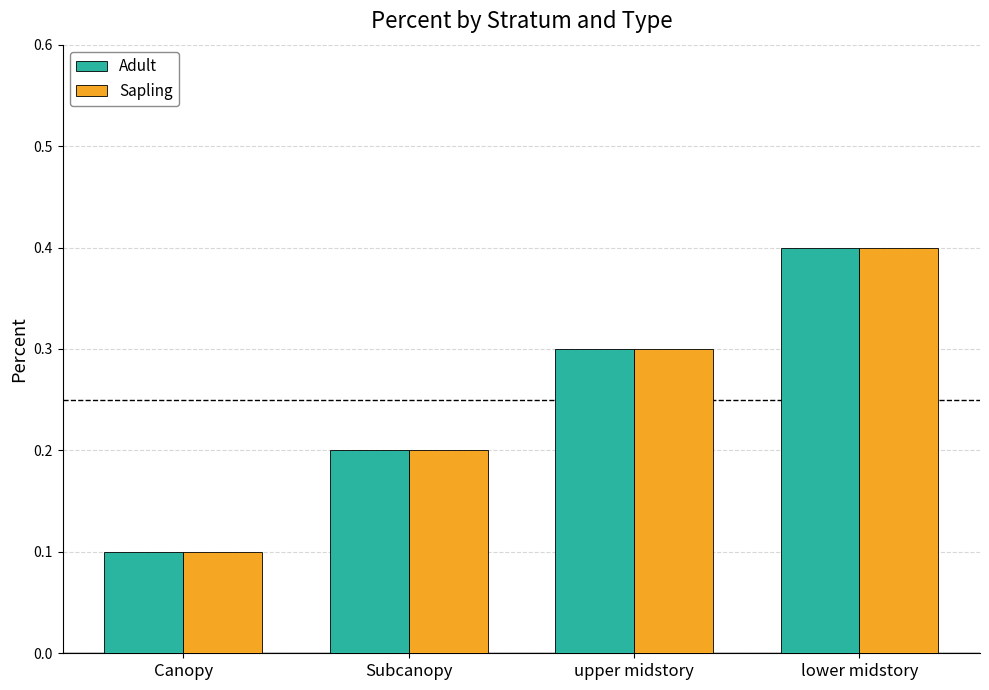

Are the bars horizontal?

No